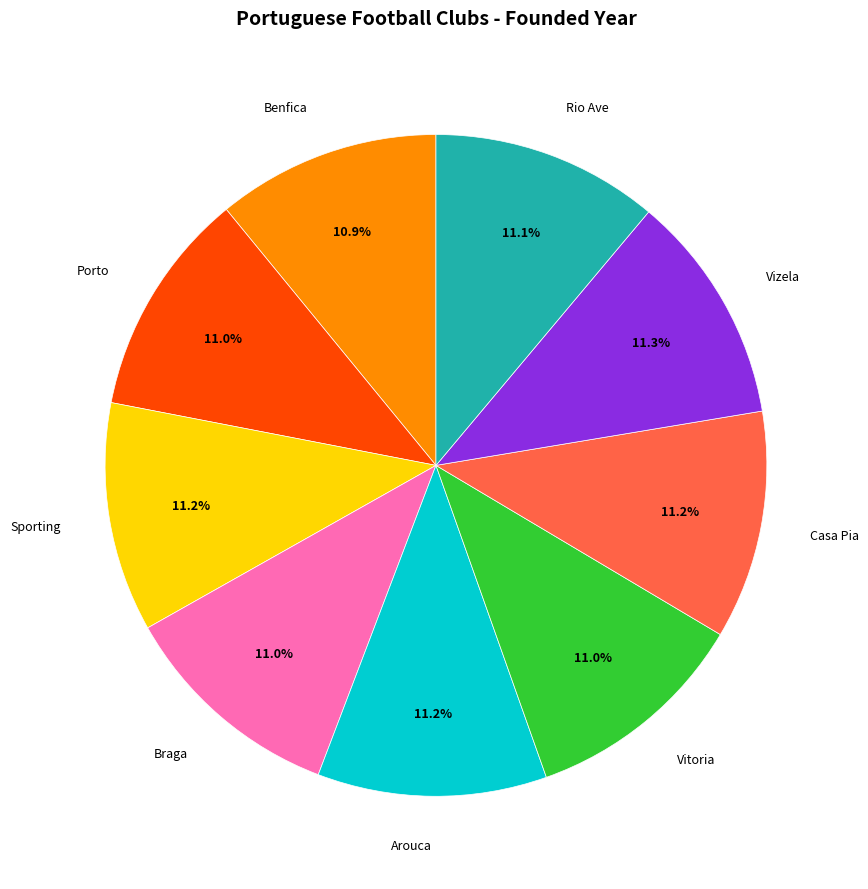

True or false: Casa Pia accounts for 1% of the total.

False